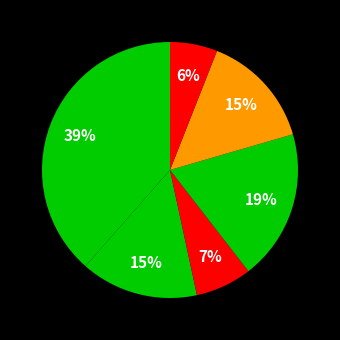

To the nearest percent, what is the average slice percentage?

17%